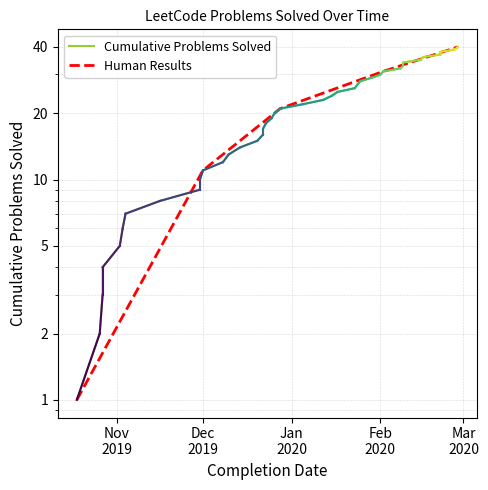

Between 2019-12-22 and 2020-01-24, which is larger?

2020-01-24